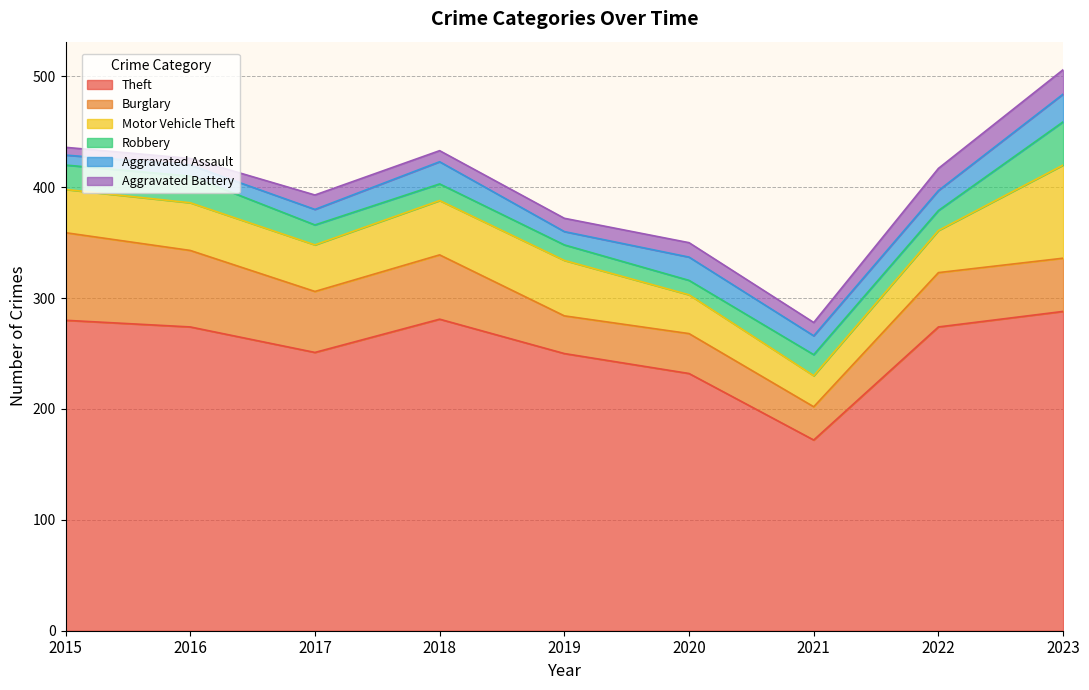

Reading left to right, what are all the values shown in this chart?

Theft: 280	274	251	281	250	232	172	274	288
Burglary: 79	69	55	58	34	36	30	49	48
Motor Vehicle Theft: 39	43	42	49	50	35	28	38	84
Robbery: 22	24	18	15	14	13	19	18	39
Aggravated Assault: 9	10	14	20	12	21	17	18	25
Aggravated Battery: 7	6	13	10	12	13	12	20	22